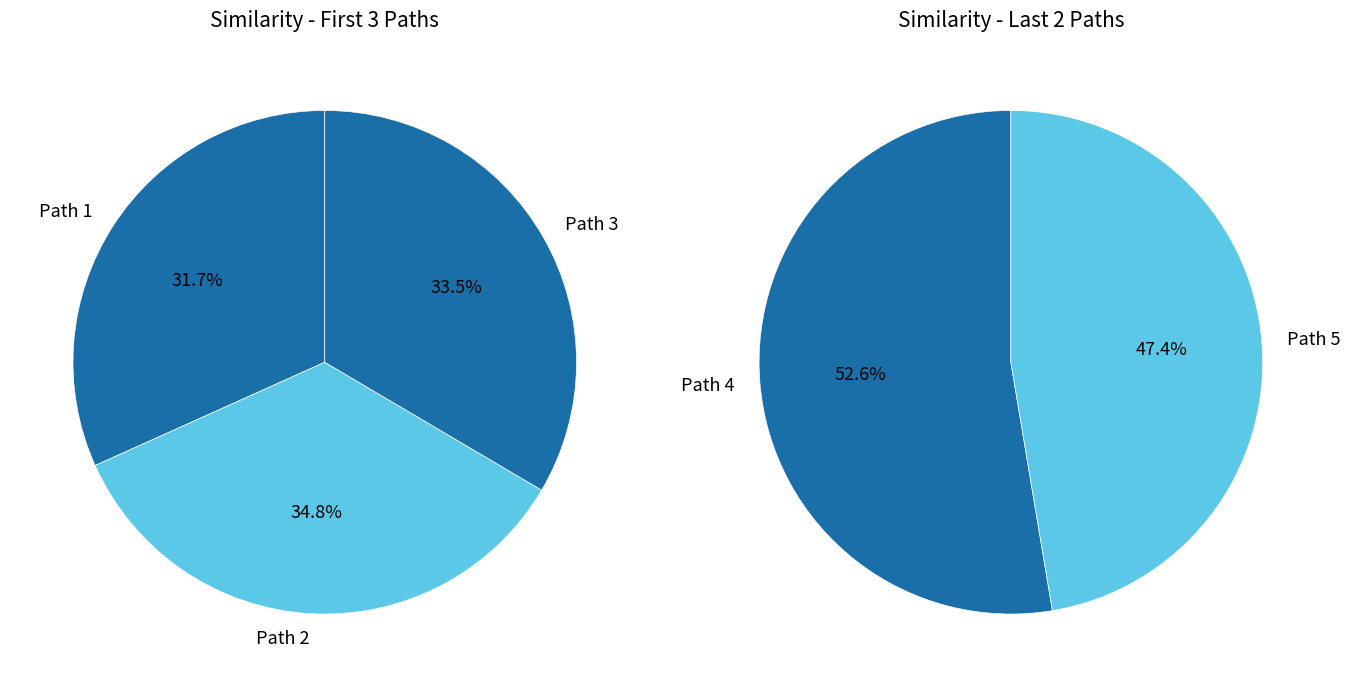

Is there a majority slice in this chart?

No